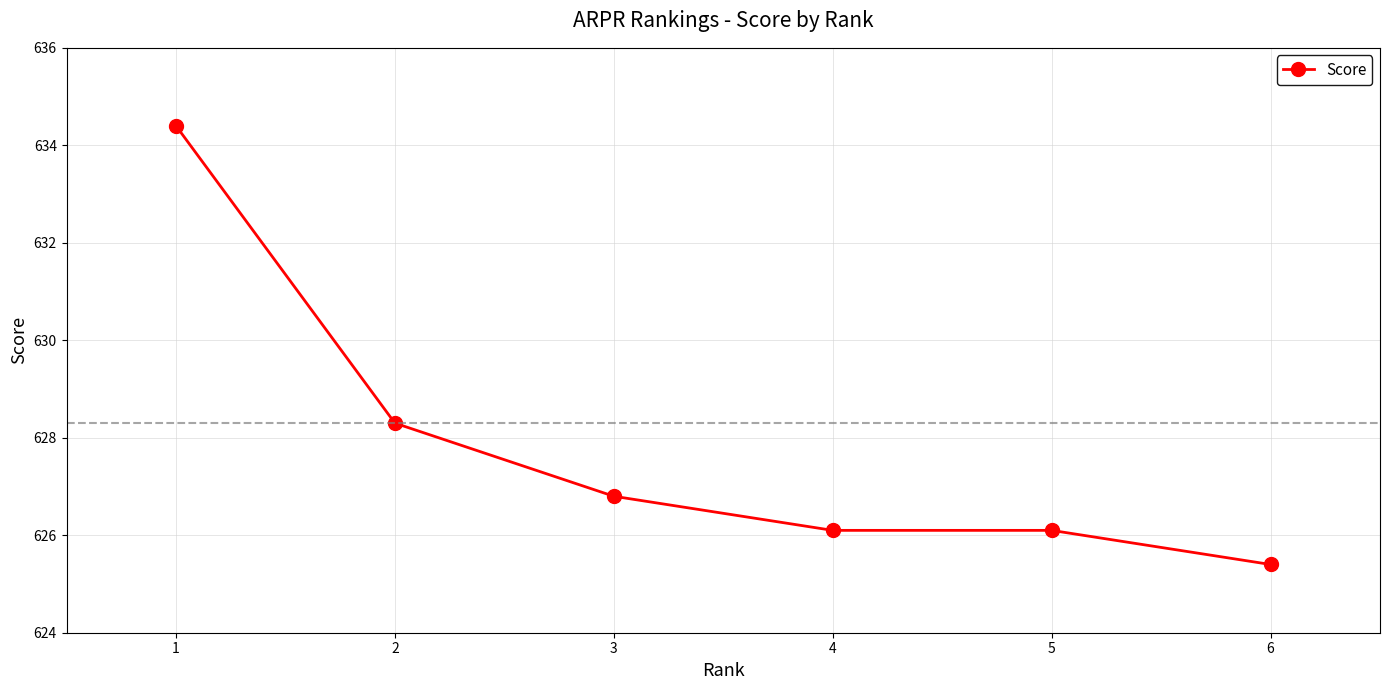

The chart shows a value of 626.8 at 3. True or false?

True